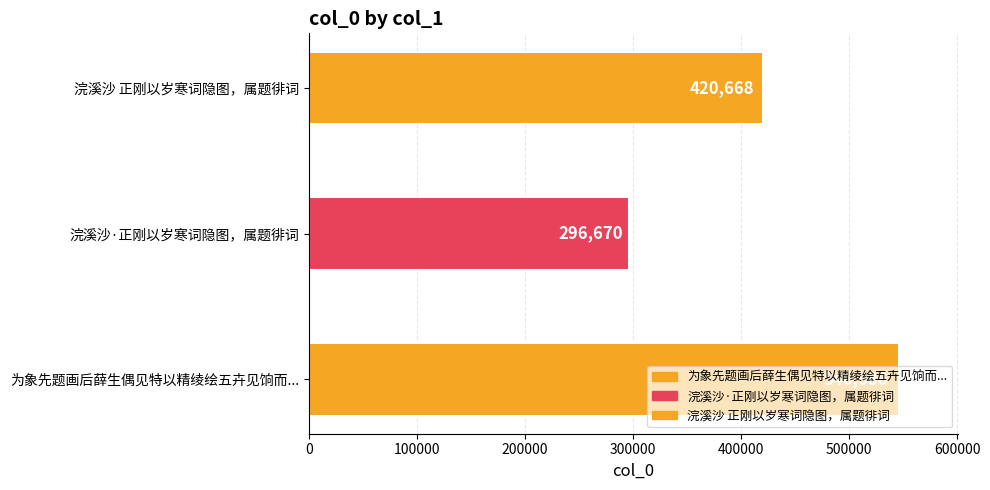

What is the label of the 2nd bar from the right?

浣溪沙·正刚以岁寒词隐图，属题徘词